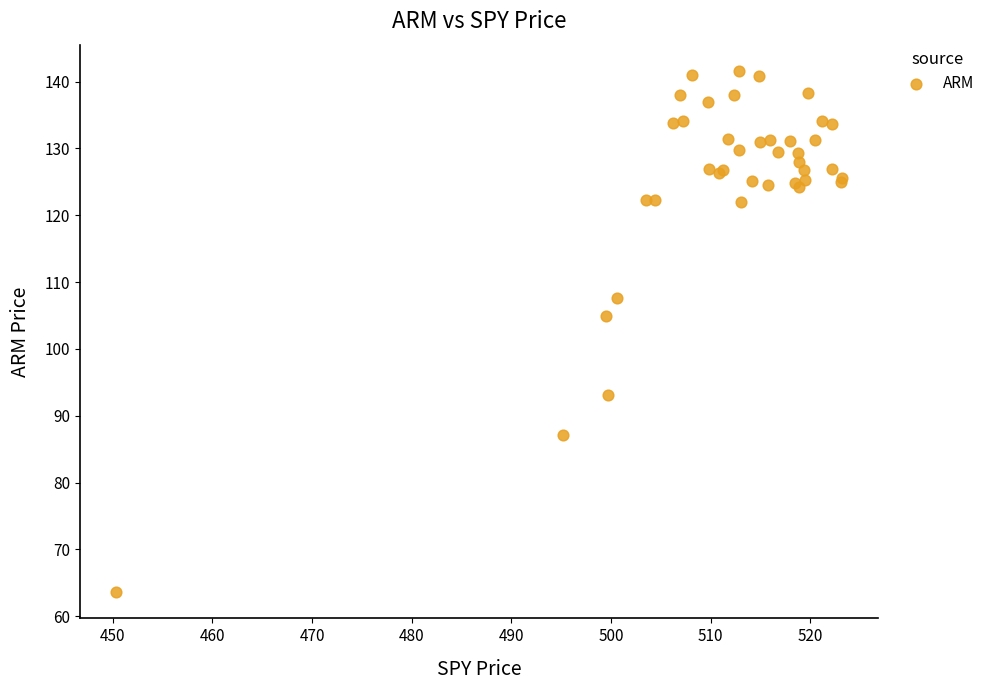

What Y value in the scatter plot is closest to 102?

104.9